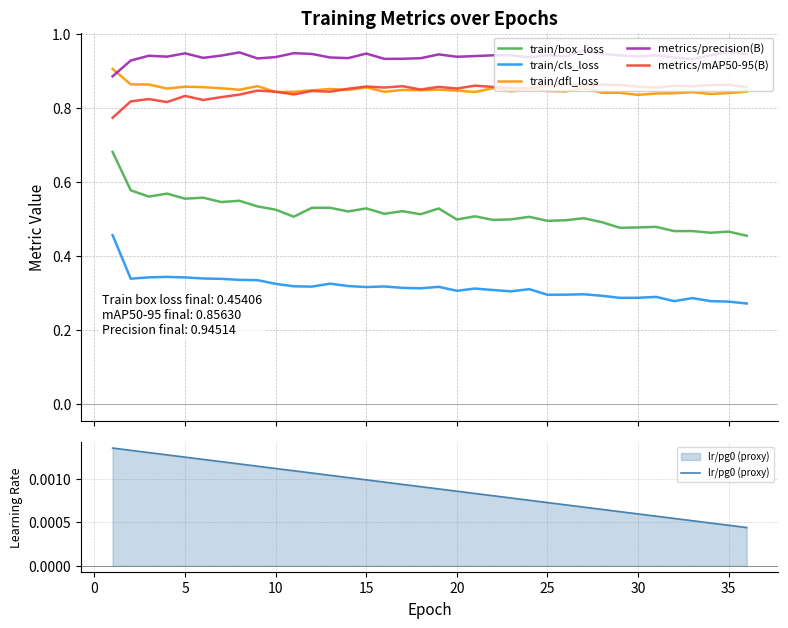

True or false: train/box_loss and train/dfl_loss cross at least once.

False